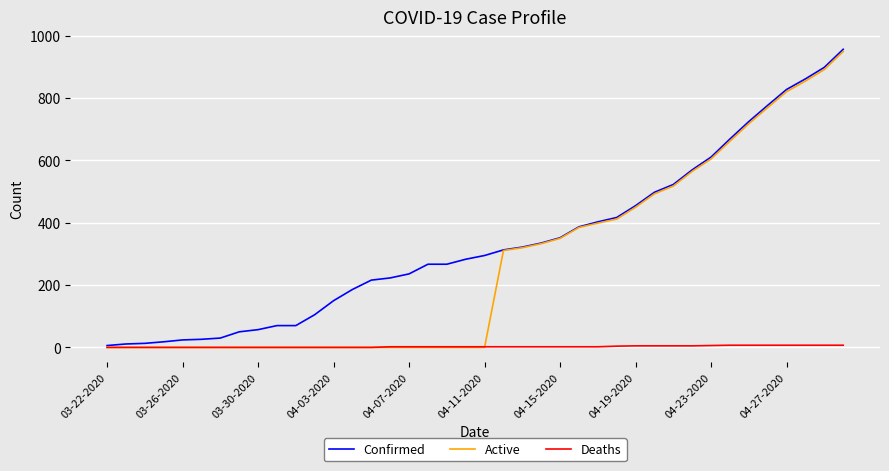

List the series in order of their overall mean, lowest first.

Deaths, Active, Confirmed